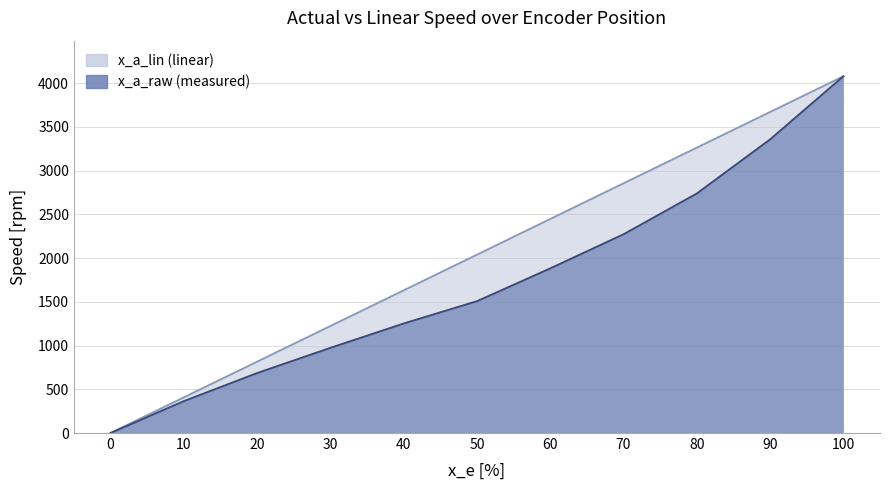

True or false: x_a_raw has a value of 4078.1 at 100.

True